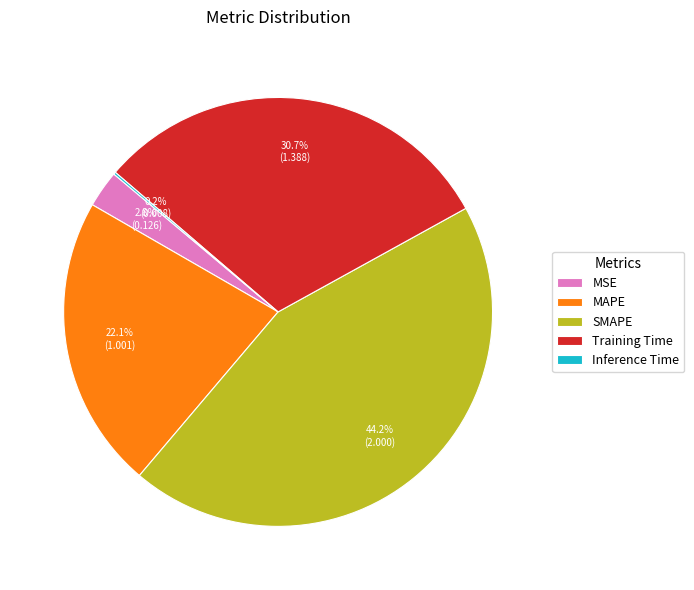

What percentage is NOT represented by SMAPE?

55.8%